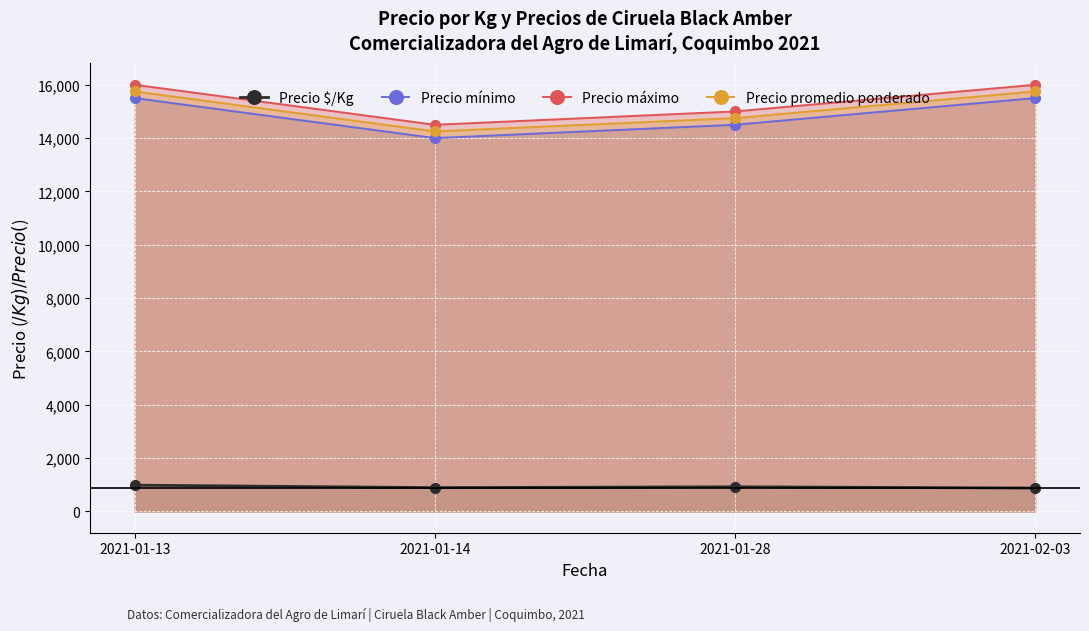

Is the value of Precio mínimo at 2021-01-28 greater than the value of Precio máximo at 2021-02-03?

No